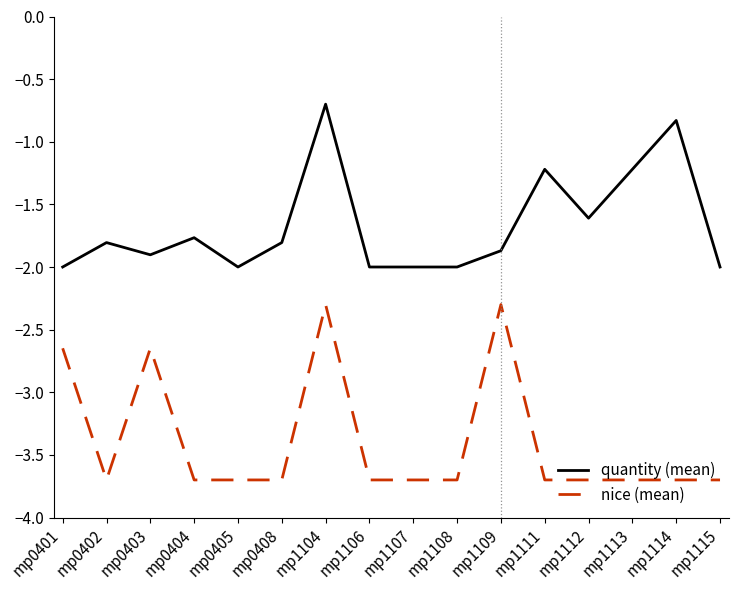

What is the lowest value of the quantity (mean) series?

-2.0